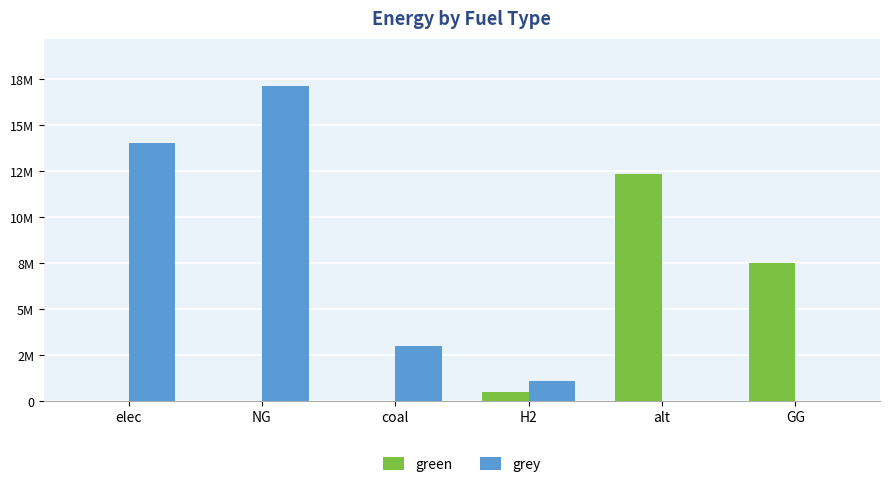

What is the label of the 4th bar from the right?

coal